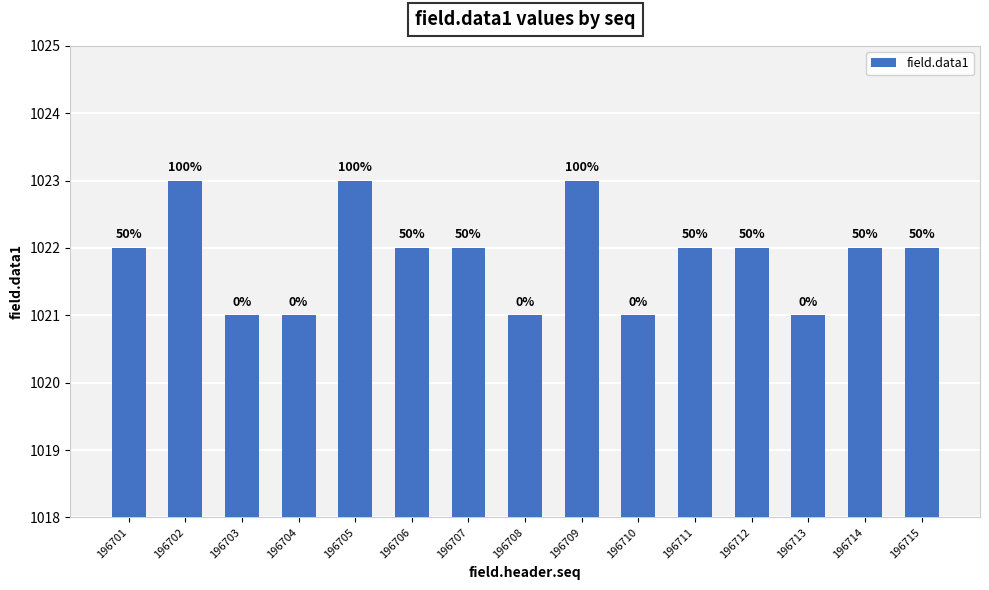

Are the bars horizontal?

No